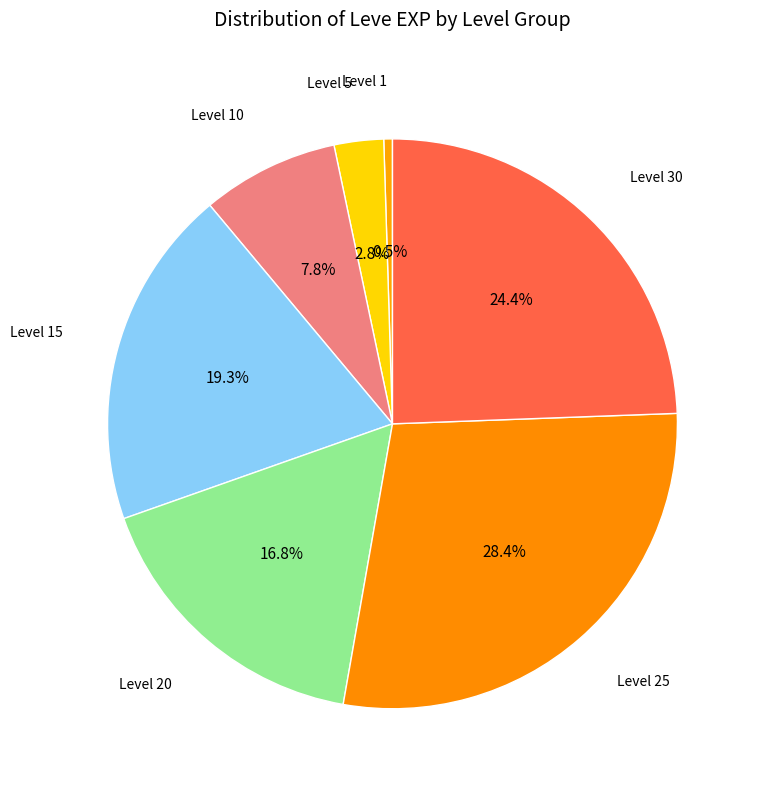

Rank the categories by value from highest to lowest.

Level 25, Level 30, Level 15, Level 20, Level 10, Level 5, Level 1